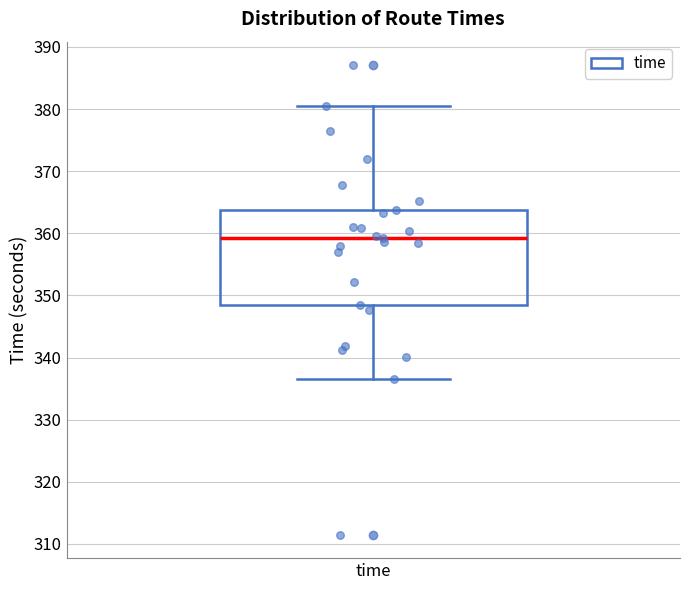

Transcribe this box plot: give where the median line is, the range the box spans, and where the two whiskers end, as read against the y-axis. The values are not printed on the chart, so give them approximately, as read against the axis.

median 359, box 348 to 364, whiskers 337 to 381